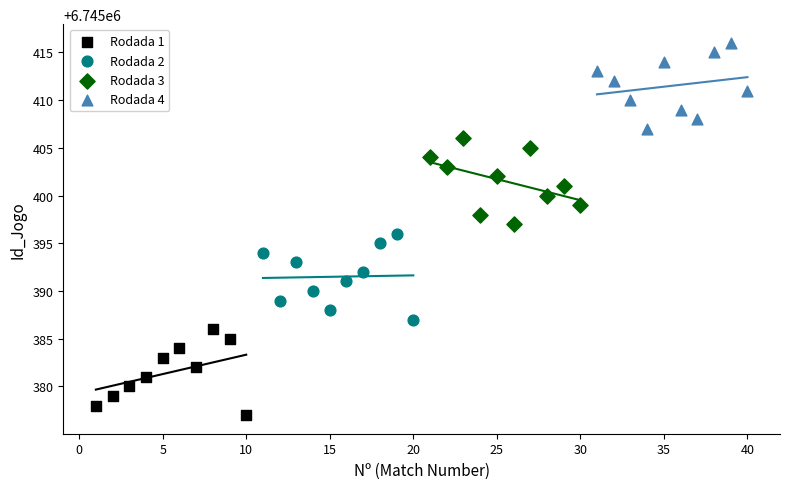

Which series reaches the minimum Y coordinate?

Rodada 1